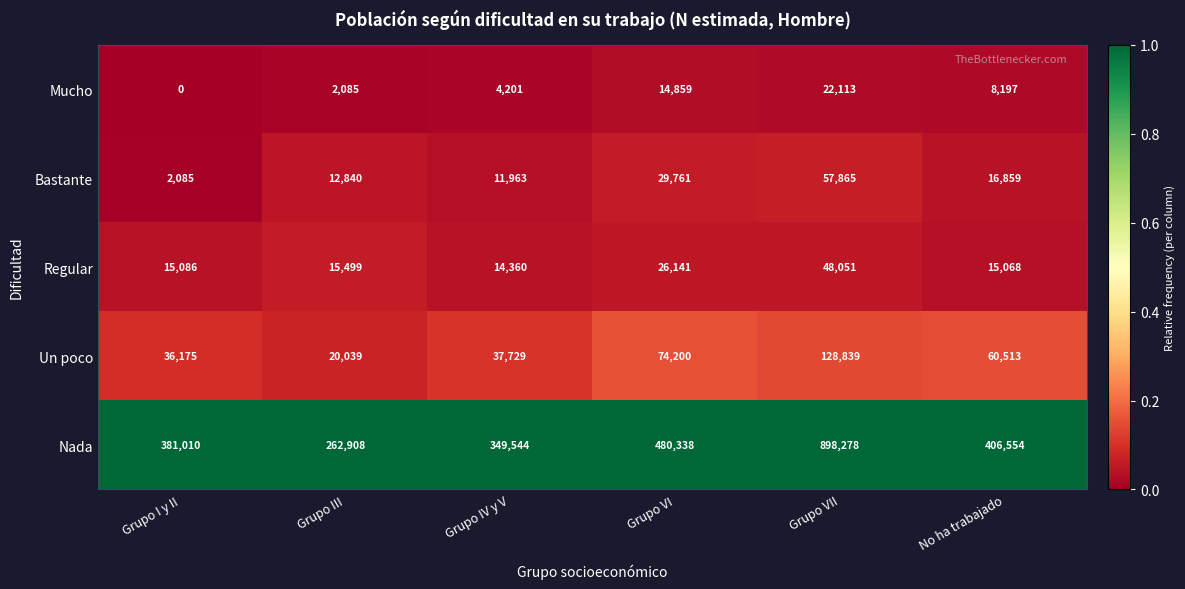

Which label corresponds to the smallest value in the chart?

Grupo I y II